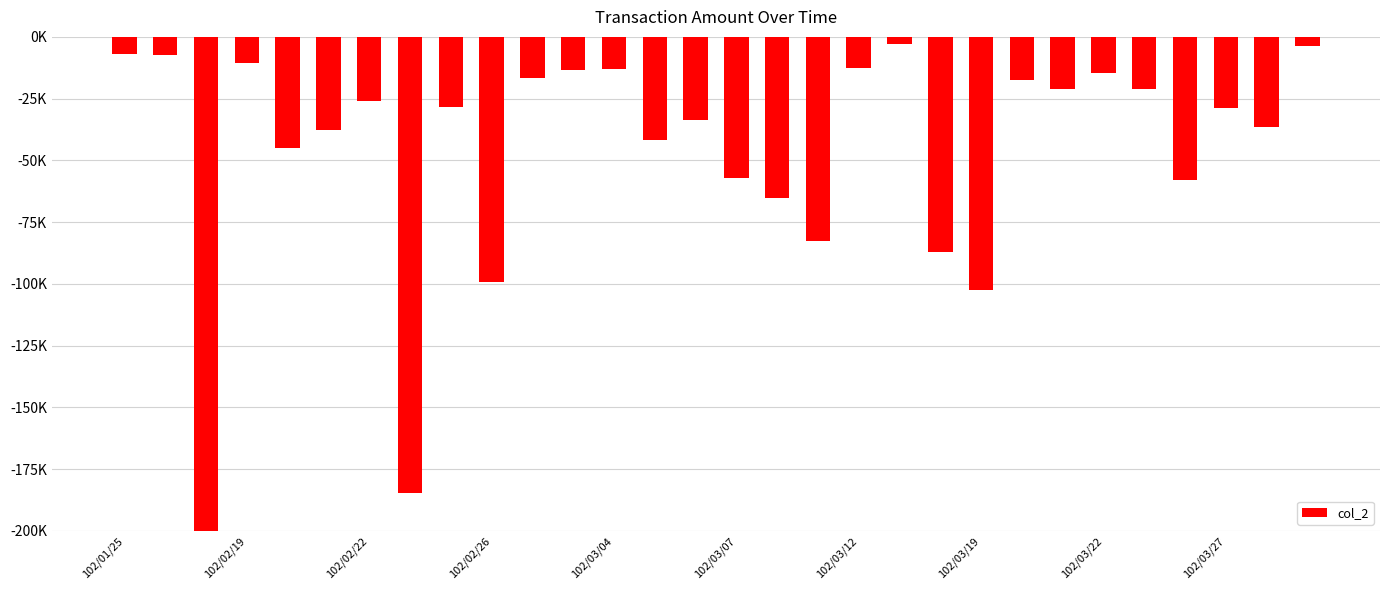

What is the sum of all values?

-1468530